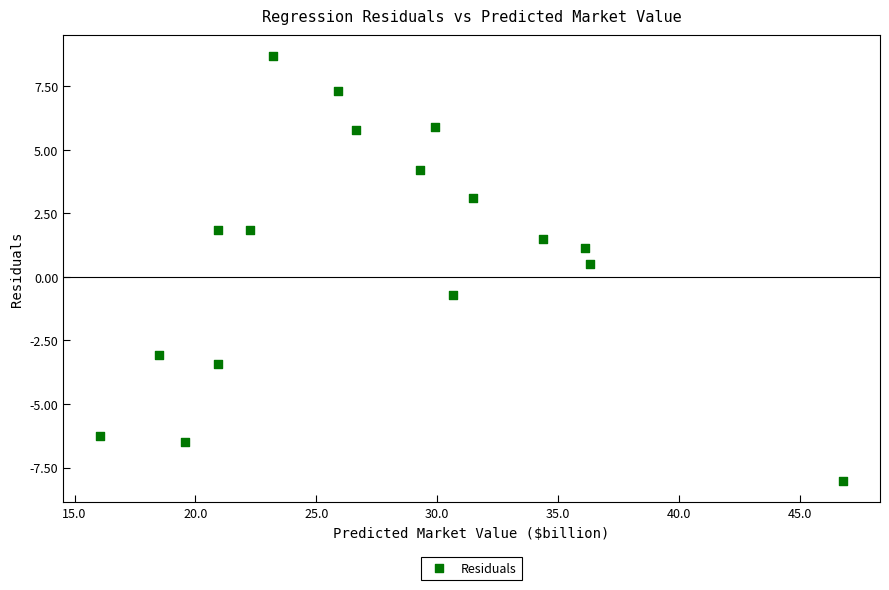

What is the range of X values (max minus min)?

30.7